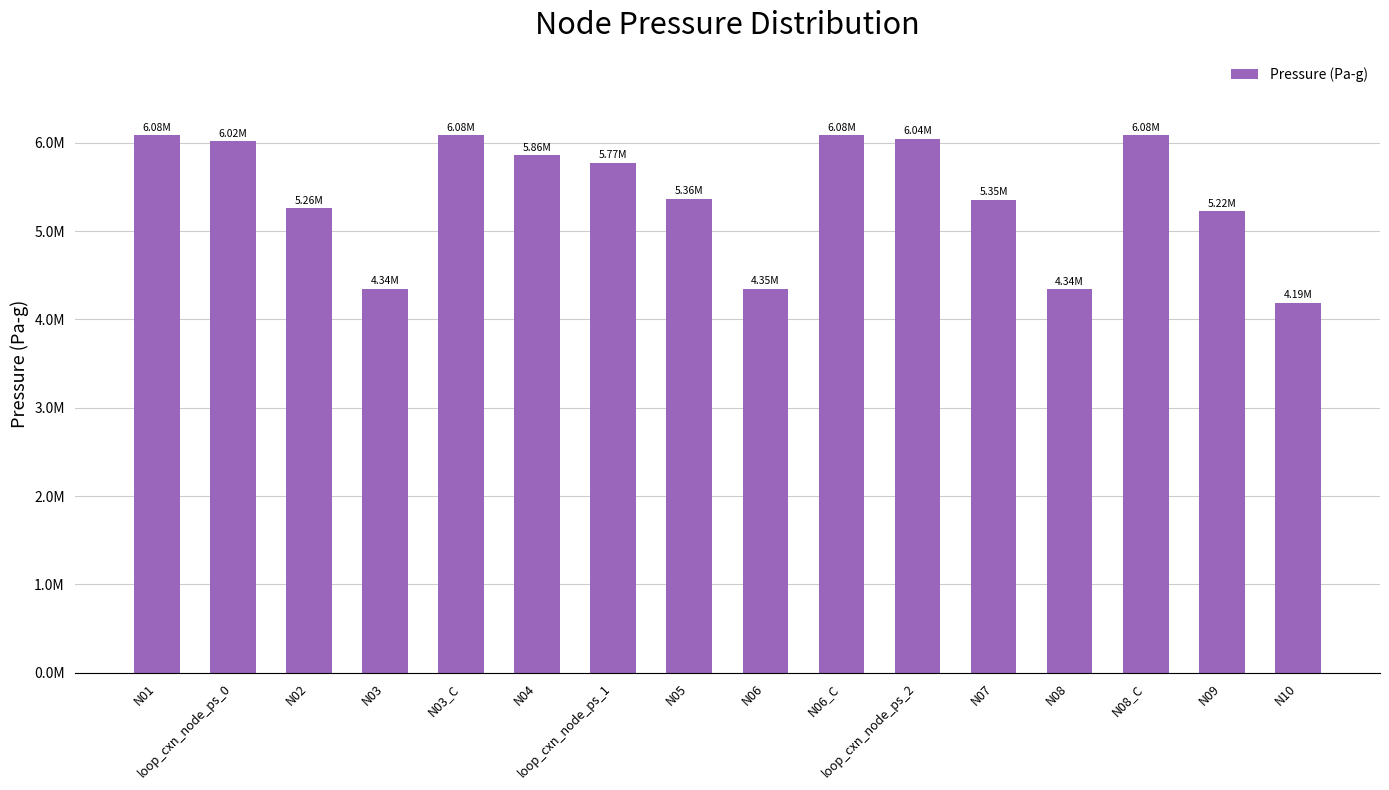

Is it true that the value at N03_C is 6082278.7?

True